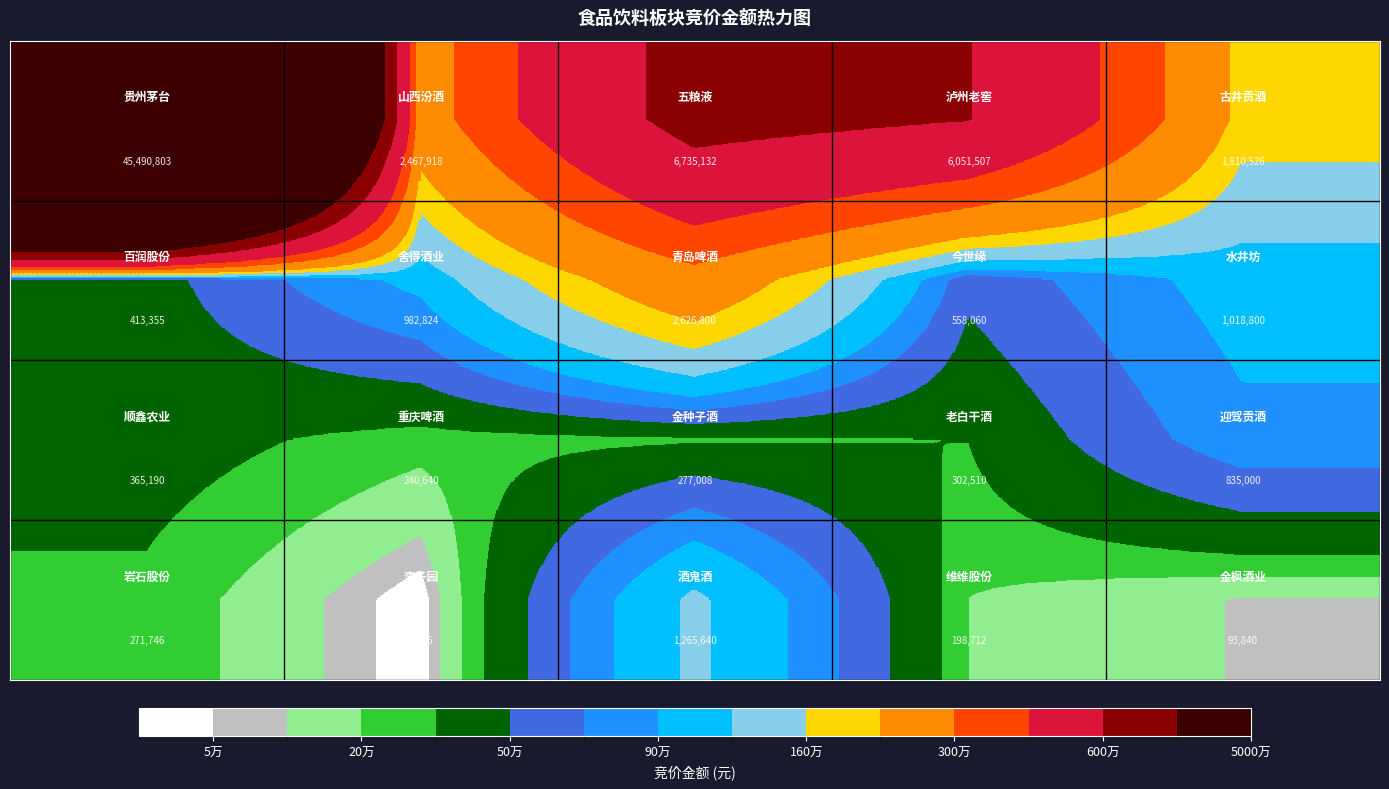

What is the minimum value shown in the chart?

7336